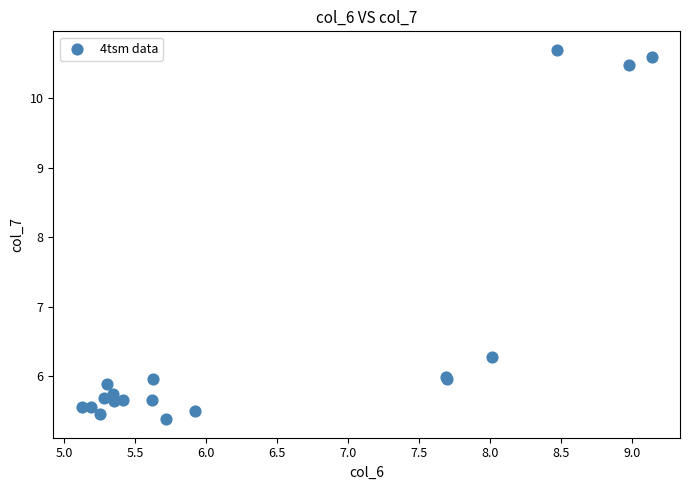

What Y value in the scatter plot is closest to 8?

6.3